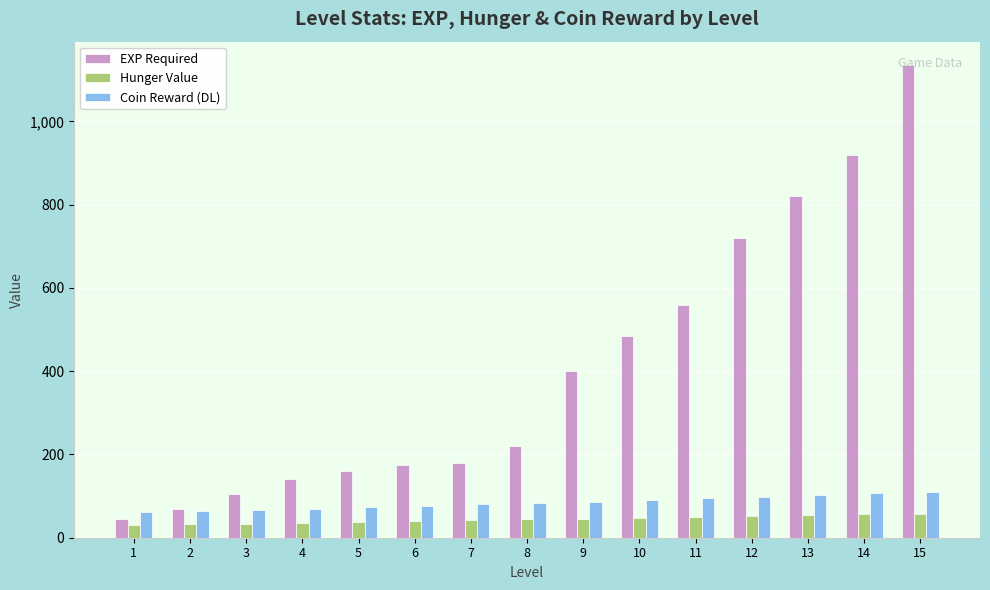

What is the sum of all Coin Reward (DL) values?

1270